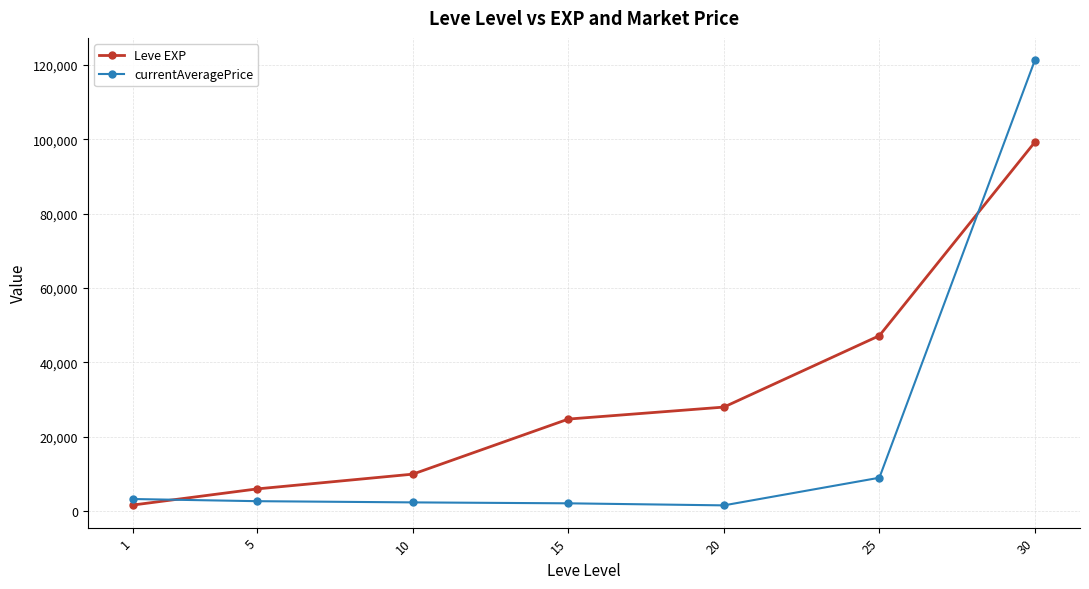

Which category has the highest value across all series?

30